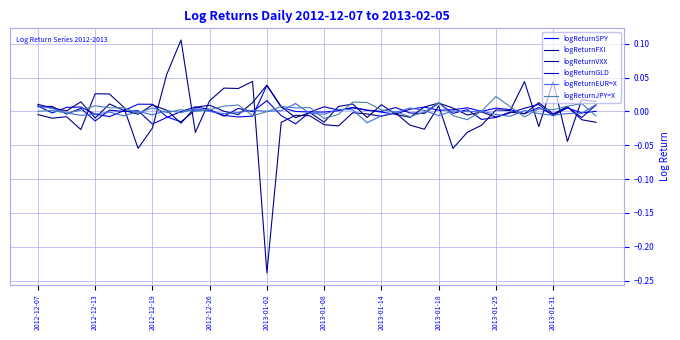

How many interior local peaks does the logReturnSPY series have?

10